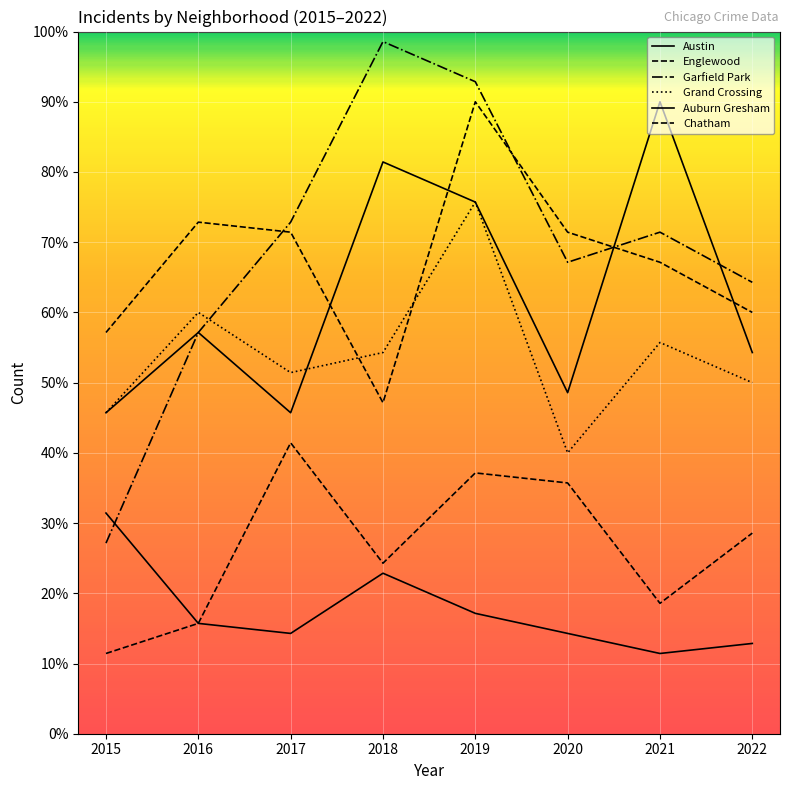

Does the chart have visible grid lines?

Yes